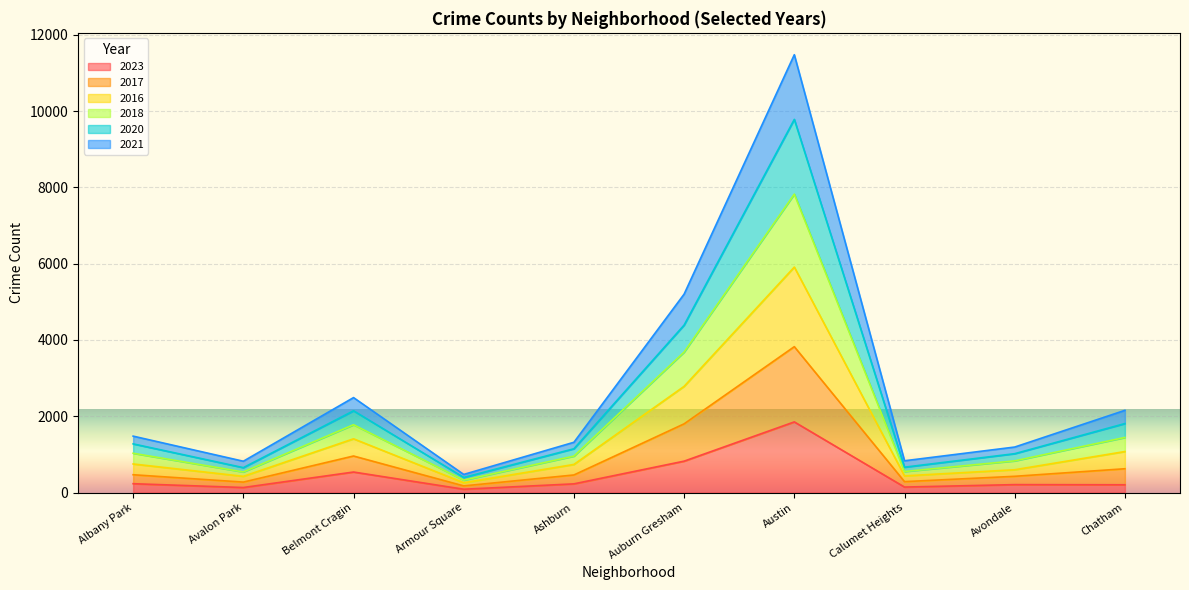

Which series has the widest spread of values?

2016